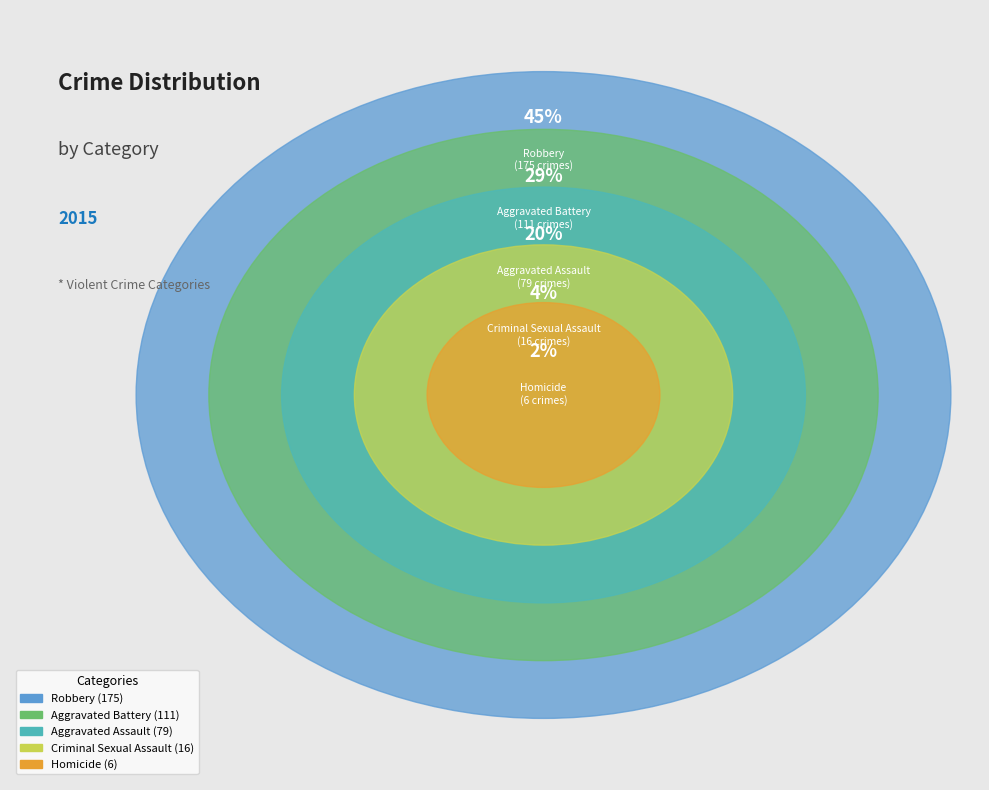

How much of the chart is everything except Aggravated Assault?

79.6%